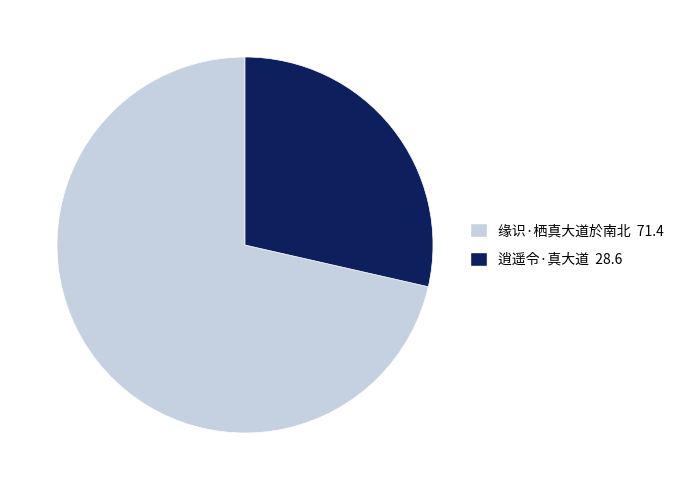

Combined, do 缘识·栖真大道於南北 and 逍遥令·真大道 account for over 50%?

Yes